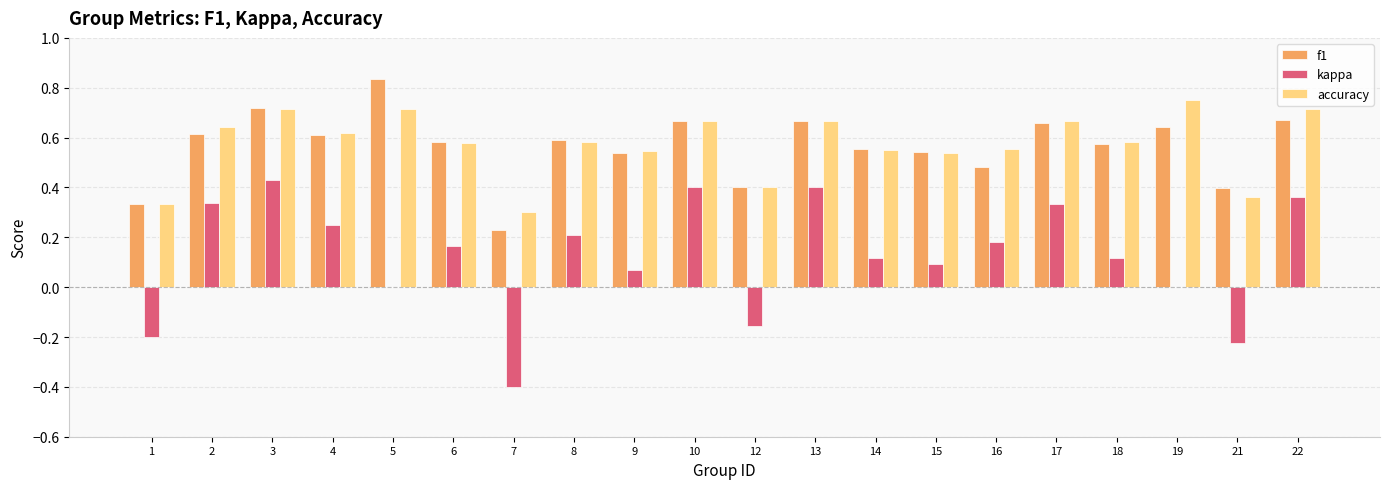

The value of f1 at 2 is 1.0. True or false?

False